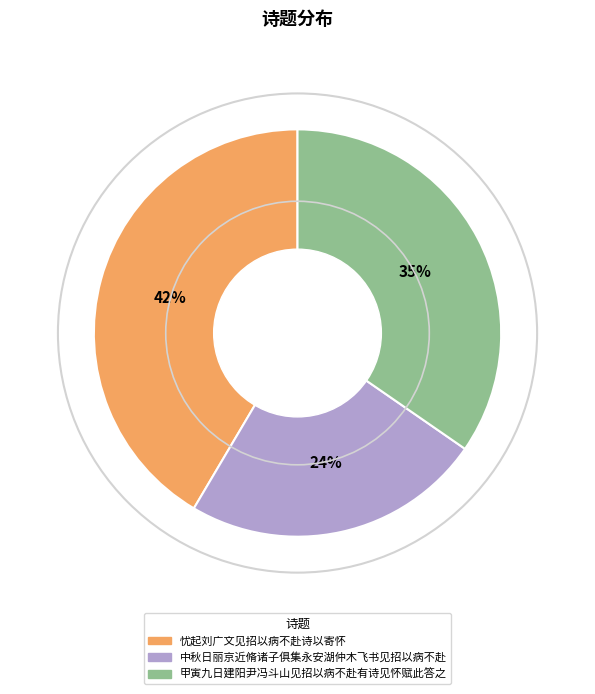

What is the smallest slice in the pie chart?

中秋日丽京近脩诸子俱集永安湖仲木飞书见招以病不赴